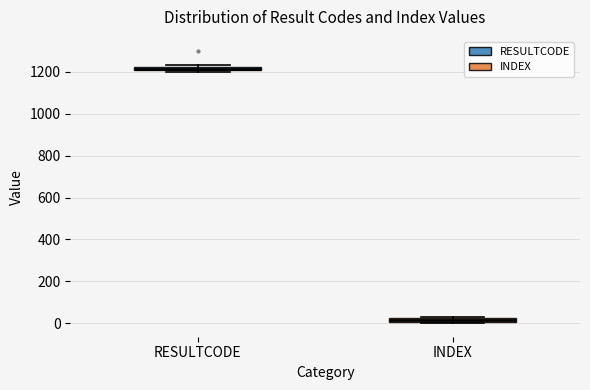

Which box has the lowest median line?

INDEX